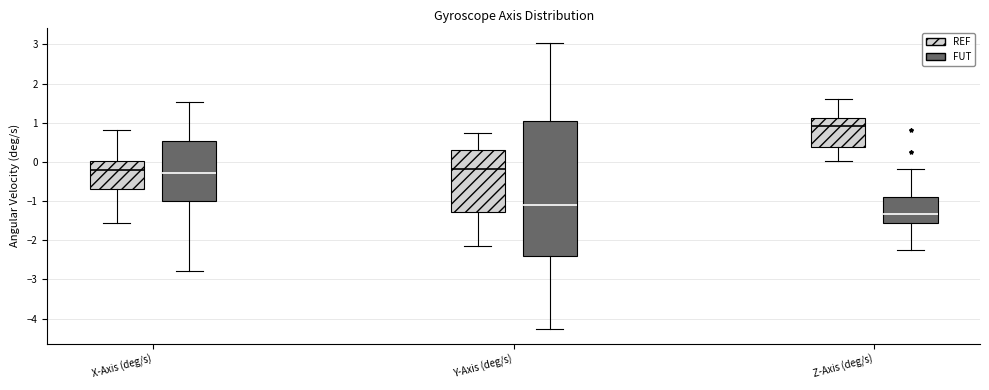

Reading left to right, transcribe this box plot: for each box, give where its median line is, the range the box spans, and where its two whiskers end, as read against the y-axis. The values are not printed on the chart, so give them approximately, as read against the axis.

X-Axis (deg/s) (REF): median -0.2, box -0.7 to 0.0, whiskers -1.6 to 0.8
X-Axis (deg/s) (FUT): median -0.3, box -1.0 to 0.5, whiskers -2.8 to 1.5
Y-Axis (deg/s) (REF): median -0.2, box -1.3 to 0.3, whiskers -2.1 to 0.7
Y-Axis (deg/s) (FUT): median -1.1, box -2.4 to 1.0, whiskers -4.3 to 3.0
Z-Axis (deg/s) (REF): median 0.9, box 0.4 to 1.1, whiskers 0.0 to 1.6
Z-Axis (deg/s) (FUT): median -1.3, box -1.6 to -0.9, whiskers -2.2 to -0.2